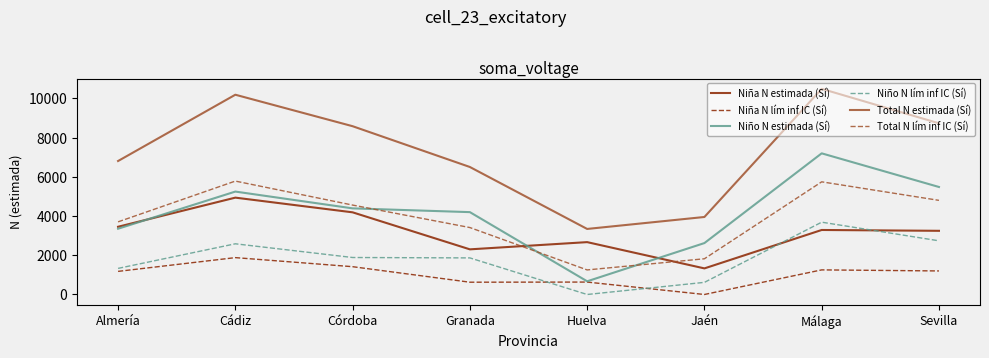

What is the spread (max minus min) of values at Málaga?

9229